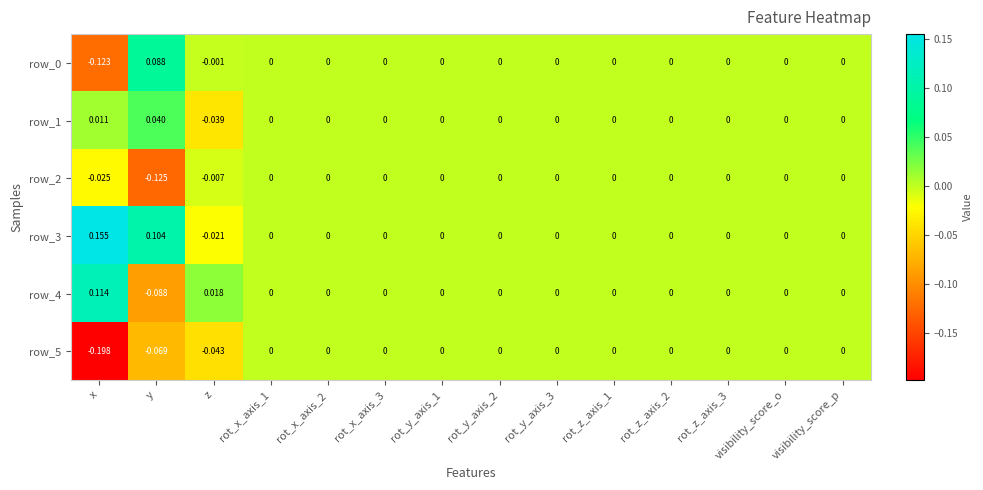

Is it true that row_2 equals 0.0 at rot_z_axis_1?

True